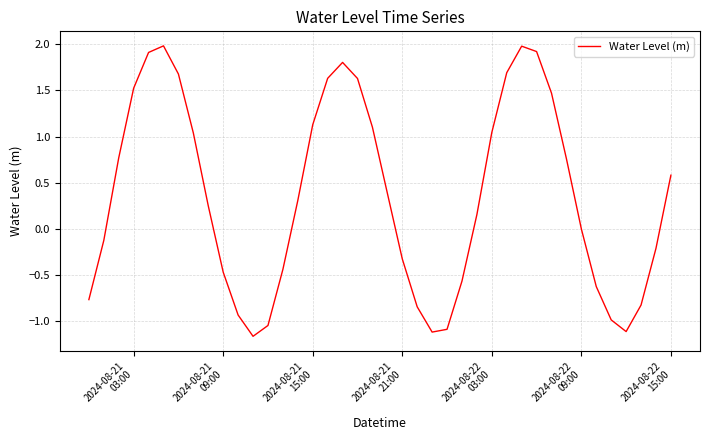

What is the greatest value displayed?

2.0